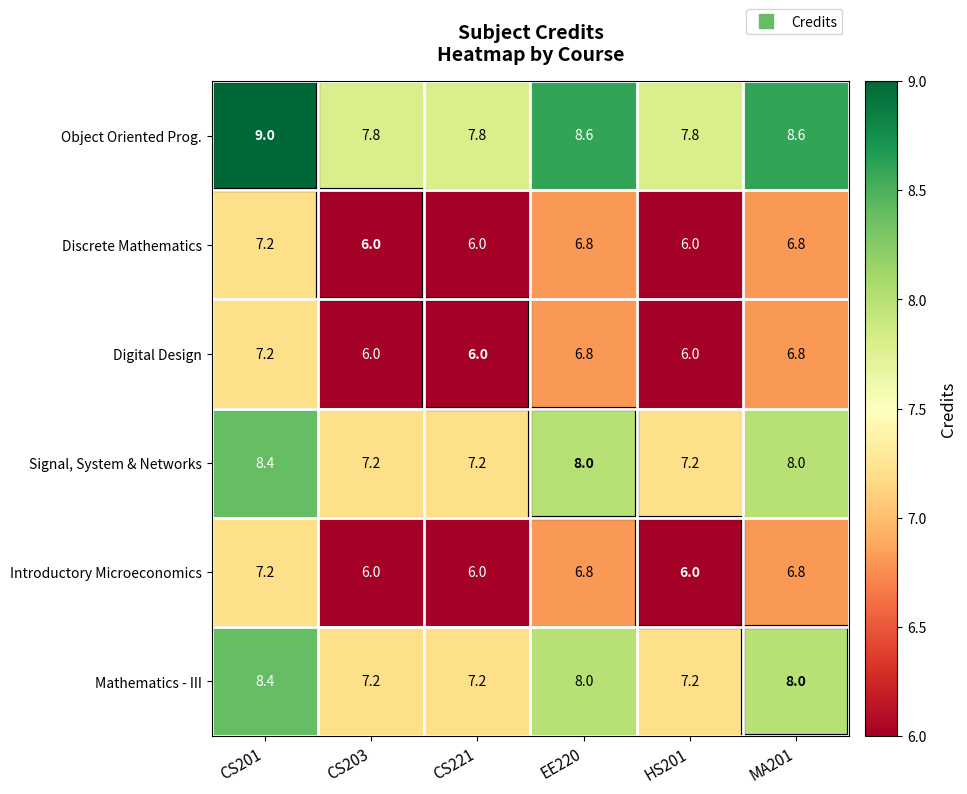

What is the difference between the highest and lowest values at CS203?

1.8